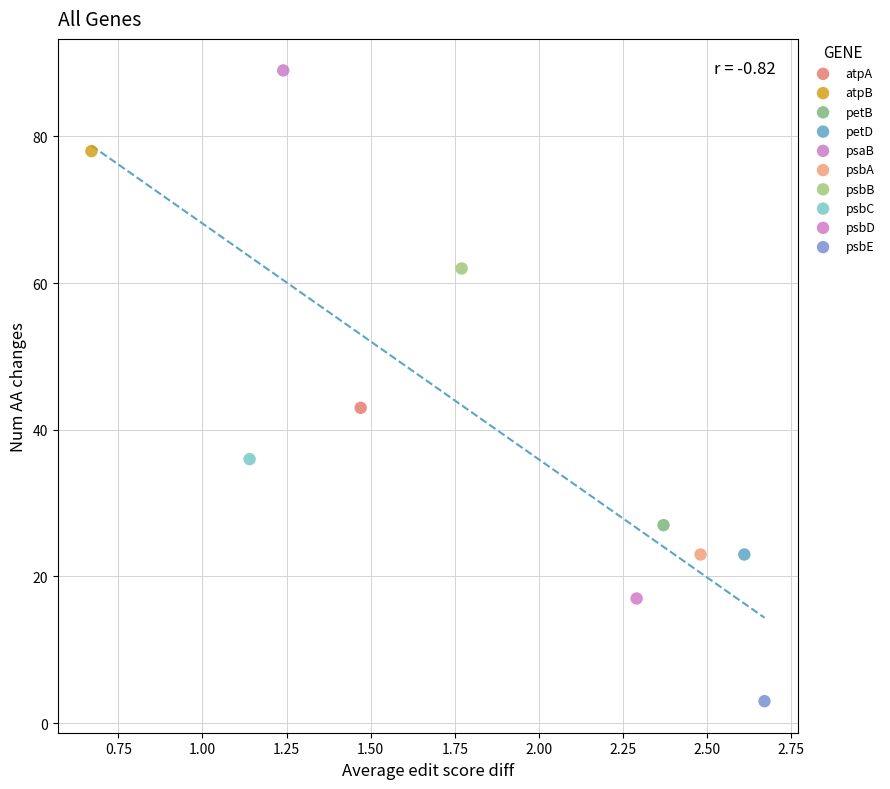

What are all the series names shown in the legend?

atpA, atpB, petB, petD, psaB, psbA, psbB, psbC, psbD, psbE